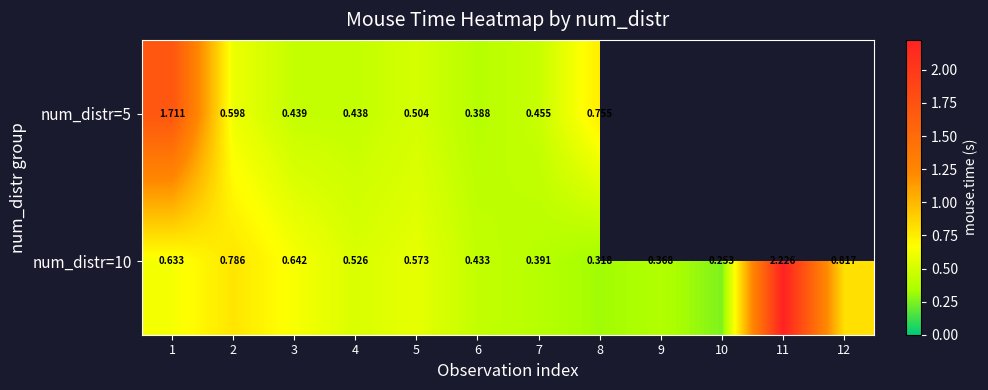

True or false: num_distr=5 has a value of 1.0 at 1.

False